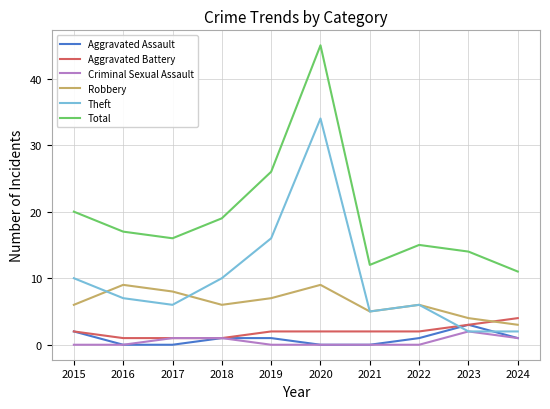

True or false: Criminal Sexual Assault and Total intersect in this chart.

False